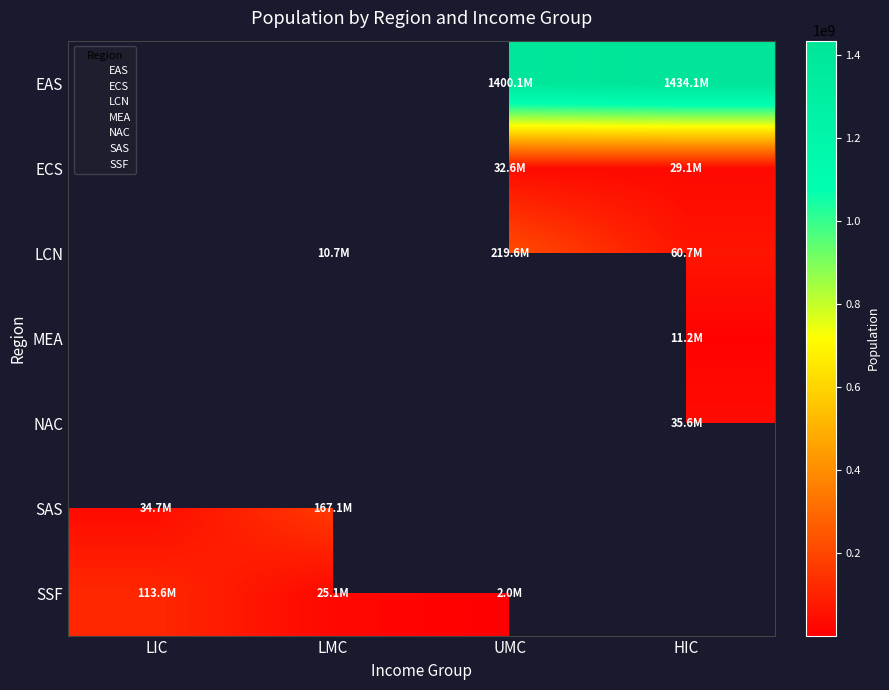

True or false: ECS has a value of 29083183.0 at HIC.

True